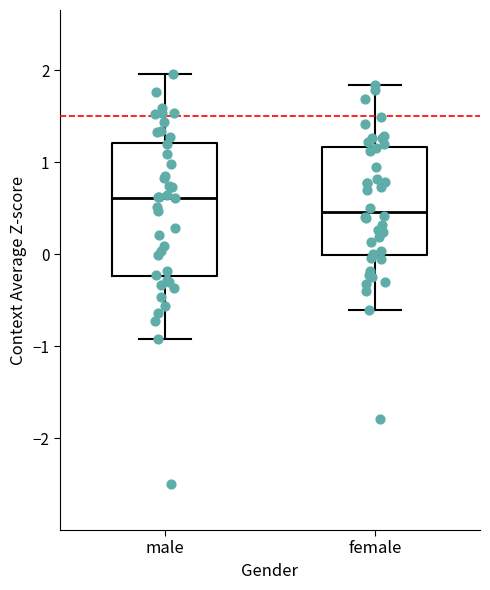

Comparing the boxes themselves (not the whiskers), which one is the tallest?

male